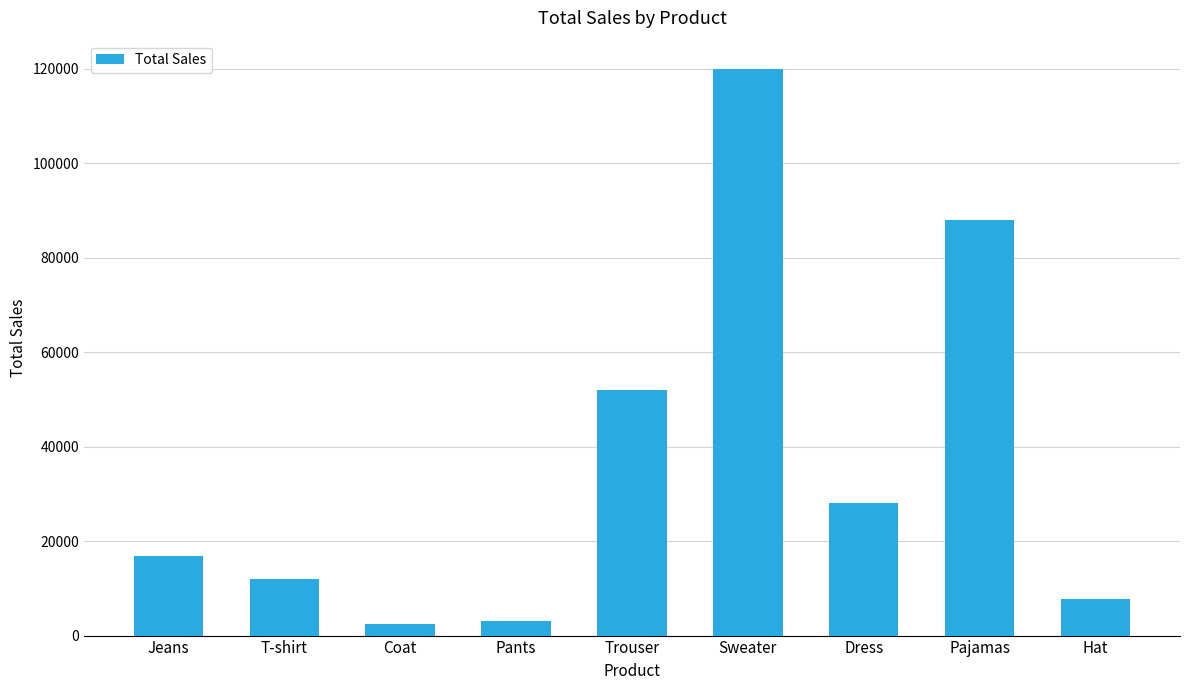

Read the value at T-shirt.

12000